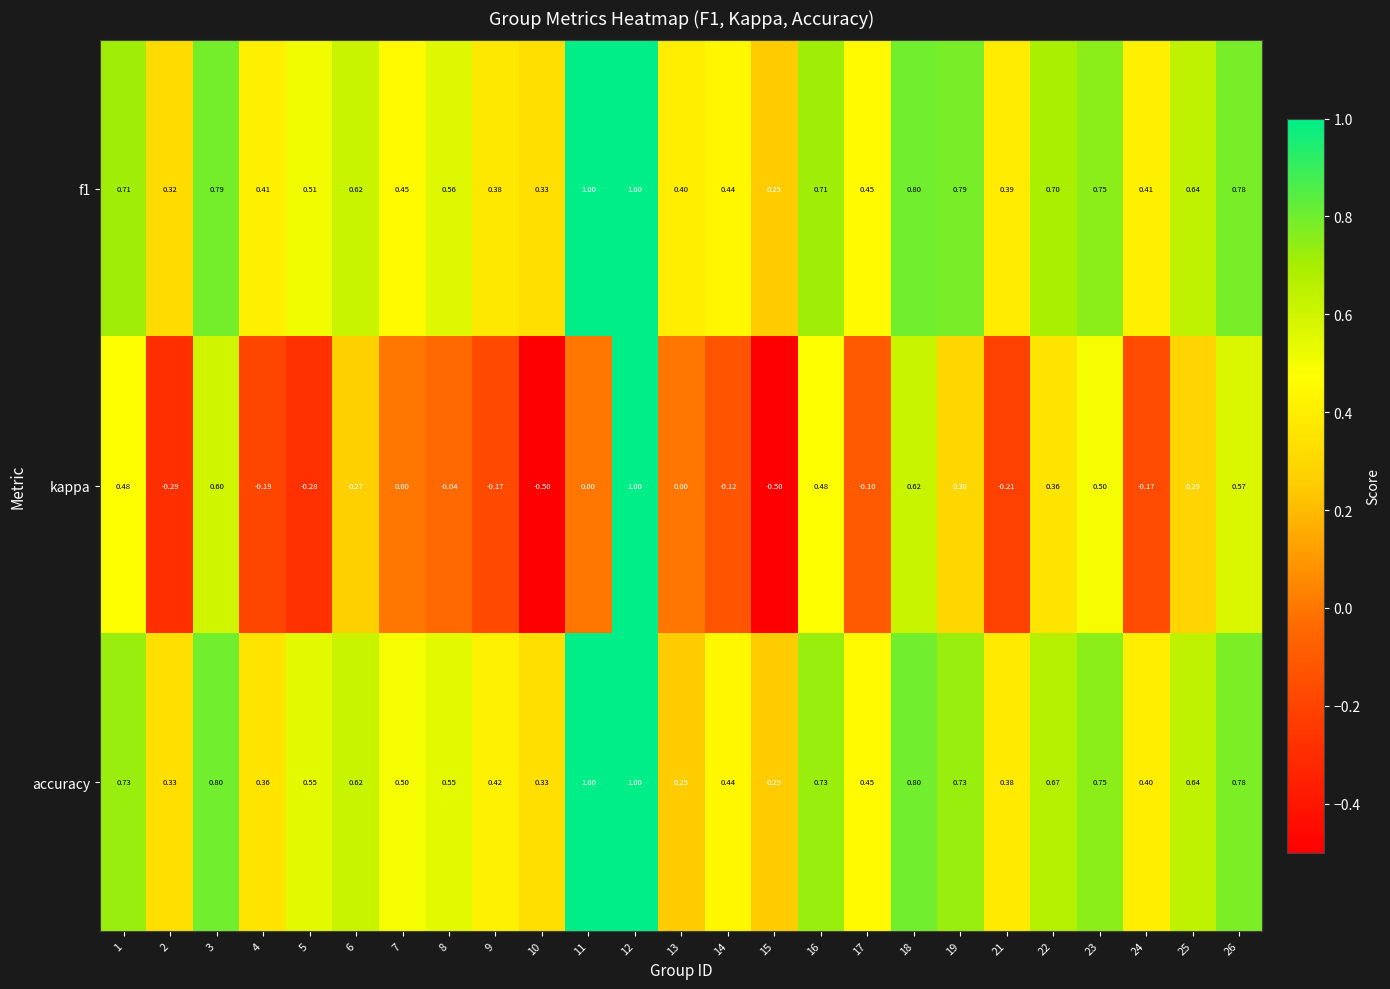

Is the value of f1 at 7 greater than the value of kappa at 24?

Yes